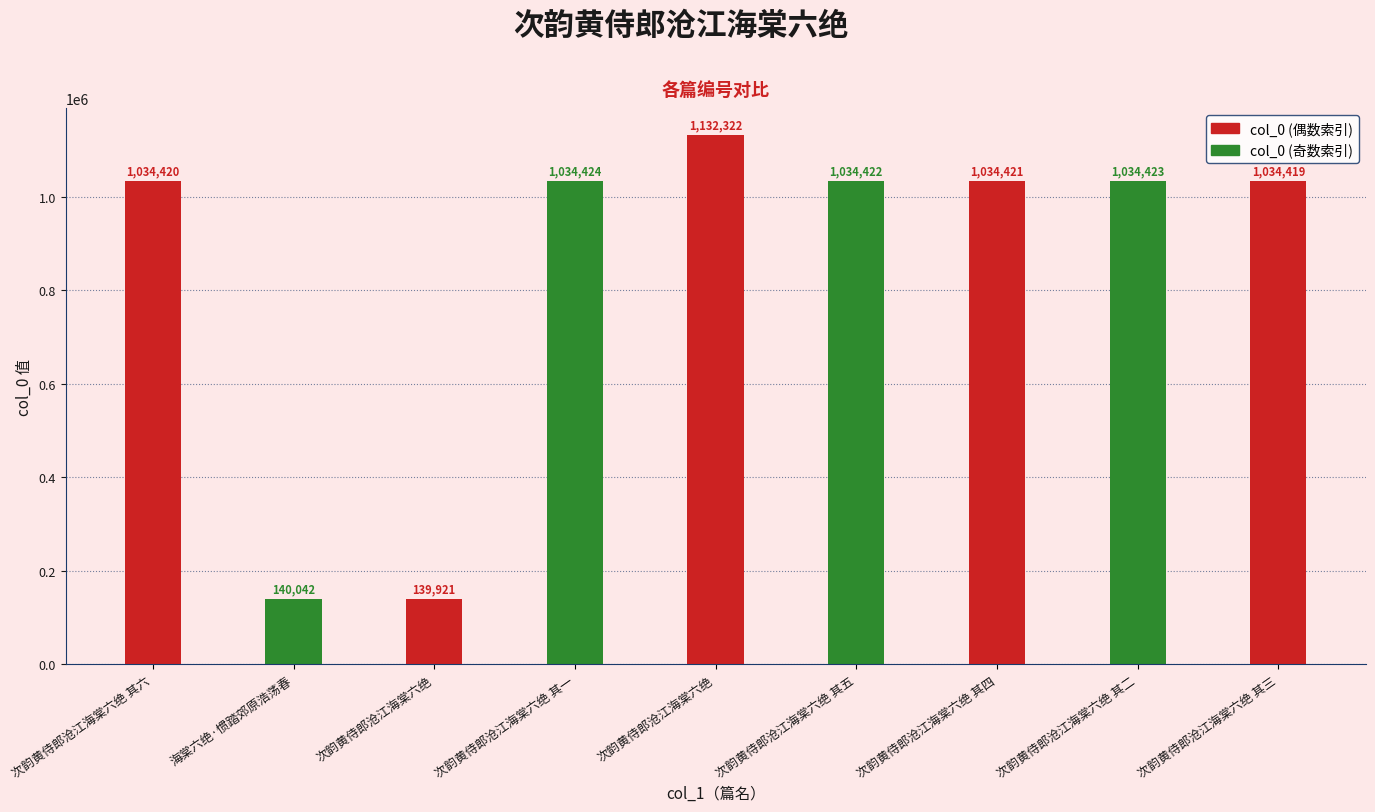

What is the label of the 9th bar from the right?

次韵黄侍郎沧江海棠六绝 其六